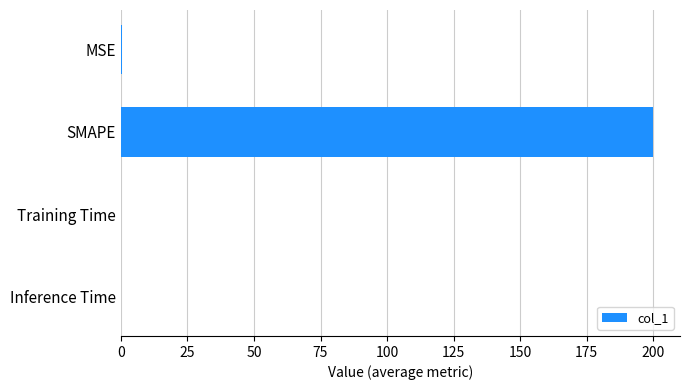

Is it true that the value at Inference Time is 0.0?

True